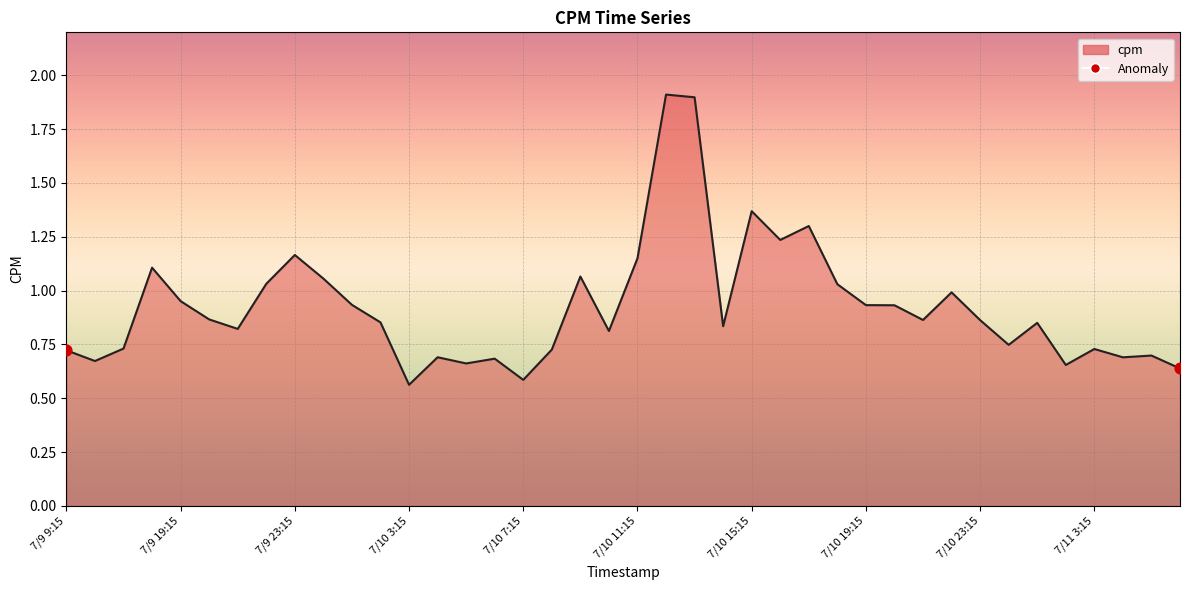

What is the maximum value shown in the chart?

1.9